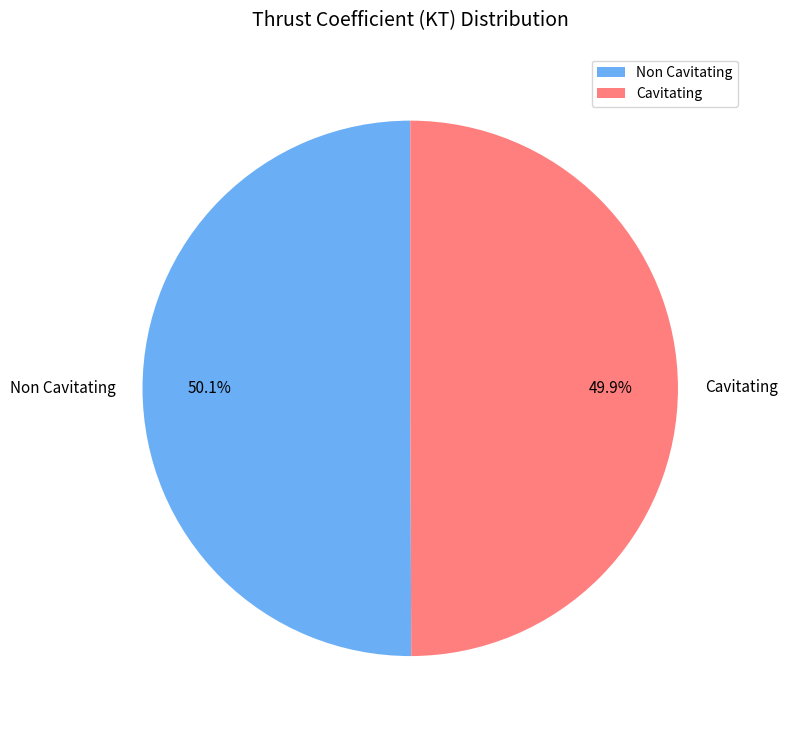

What is the total percentage of Cavitating and Non Cavitating?

100.0%